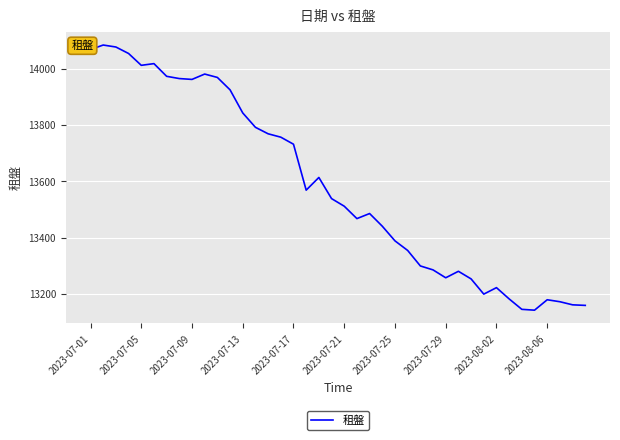

What is the difference between the maximum and minimum values?

941